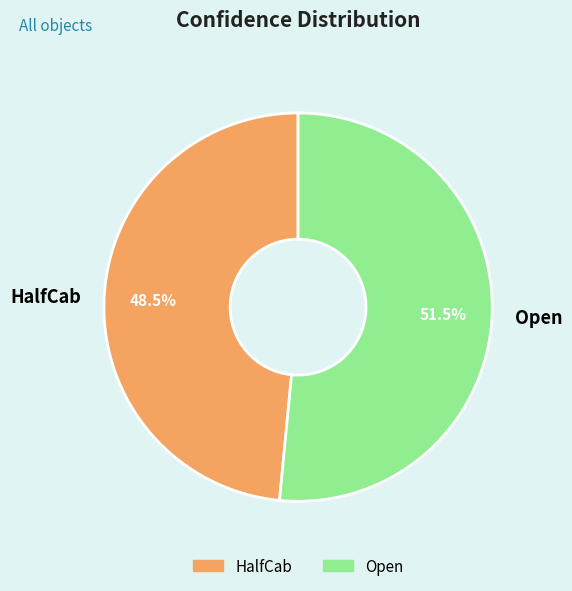

Between HalfCab and Open, which is larger?

Open